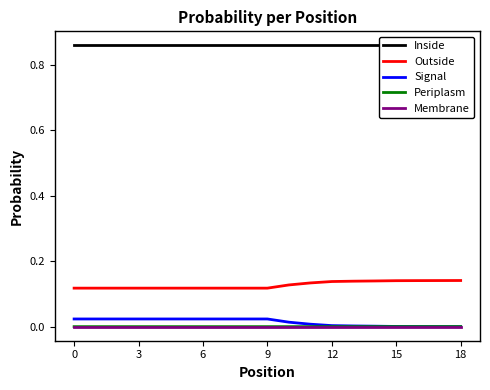

Is it true that Periplasm equals 0.0 at 7?

False